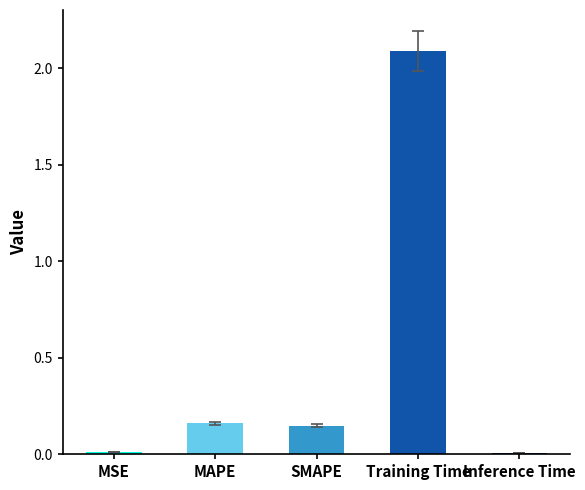

What is the greatest value displayed?

2.1